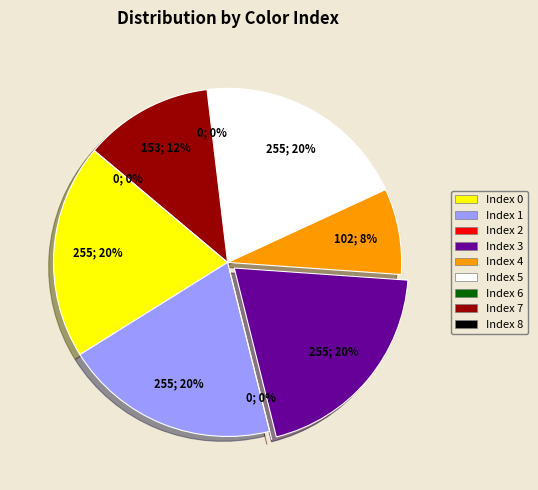

How many segments does this pie chart have?

9